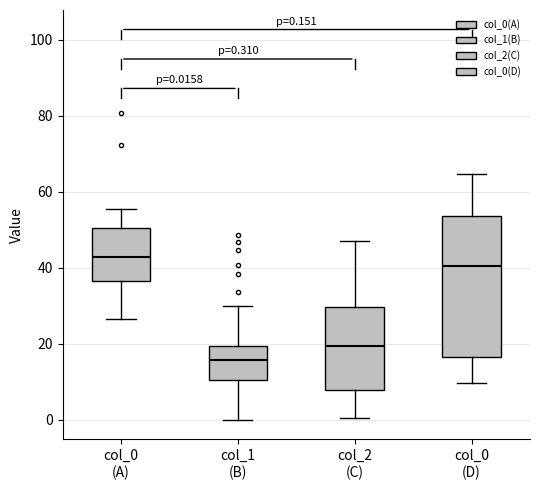

Which box has the highest median line?

col_0 (A)